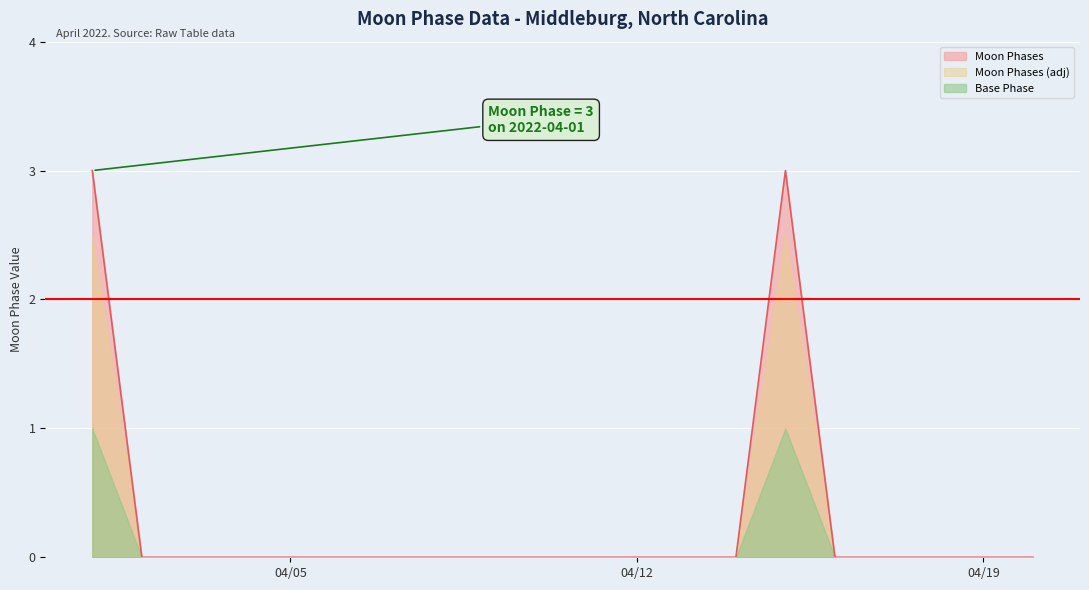

What is the maximum value shown in the chart?

3.0